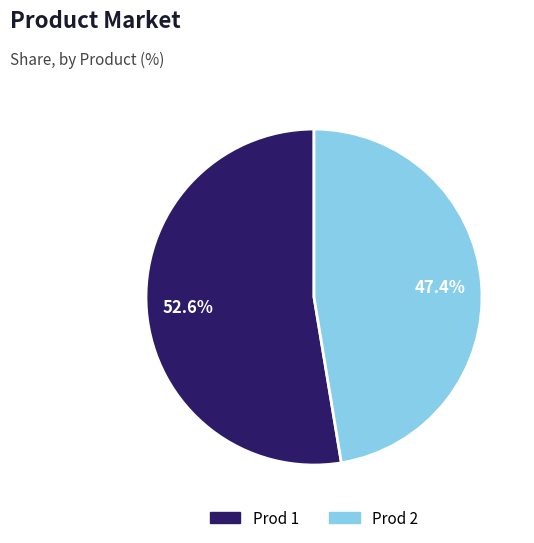

What portion of the pie excludes Prod 1?

47.4%